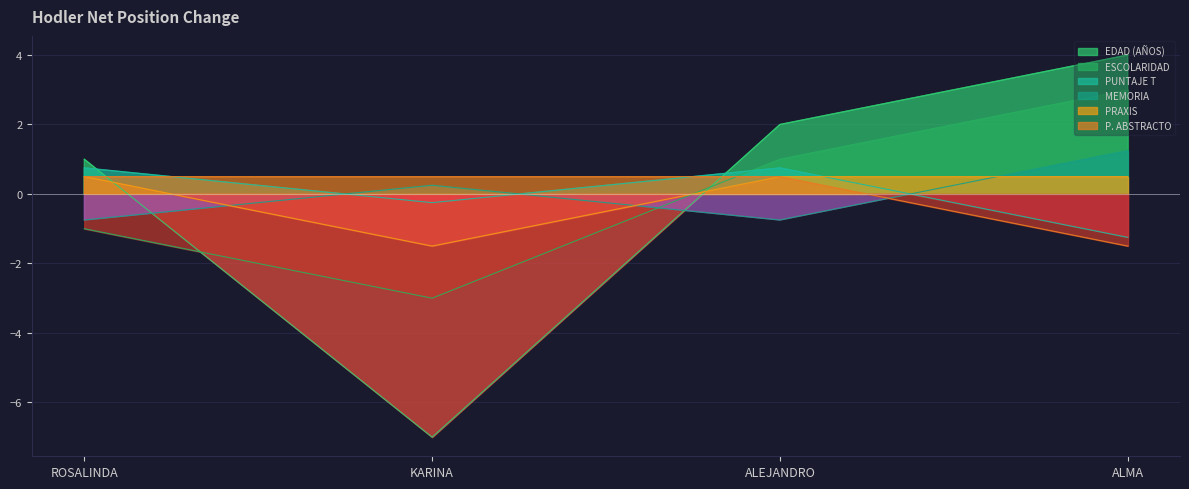

At which category is the sum across all series the highest?

ALMA